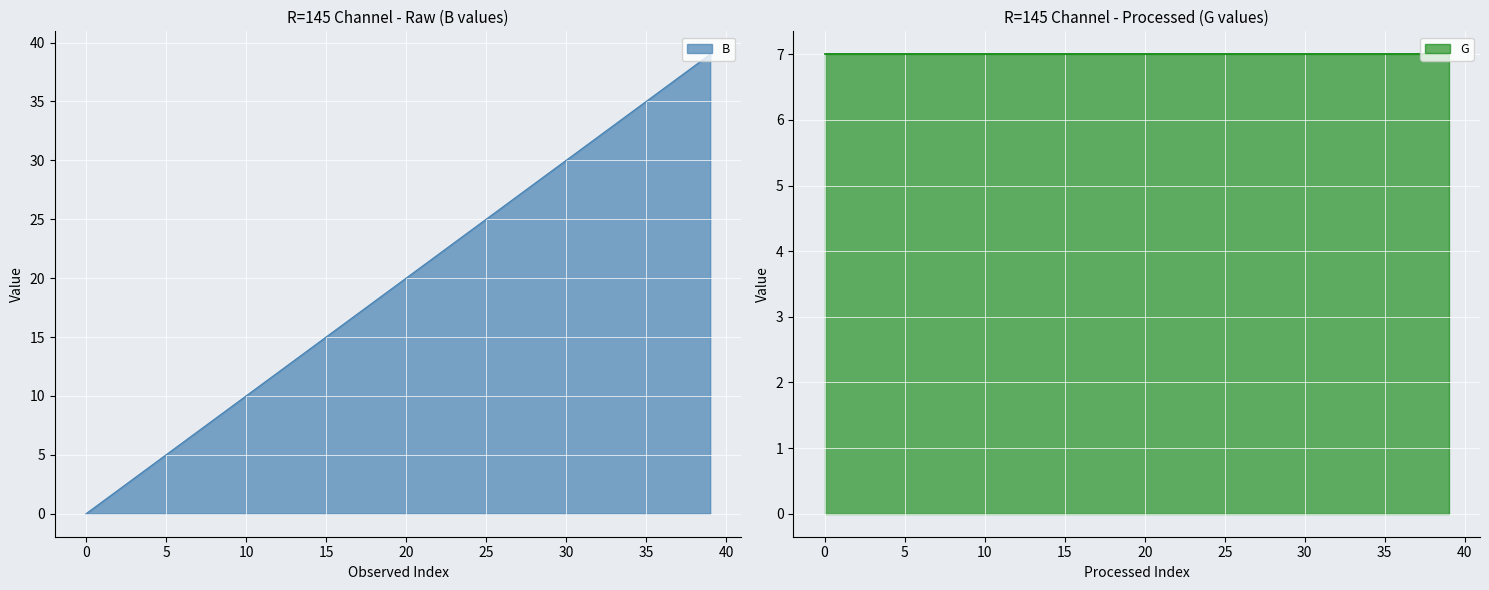

Rank the categories by value from highest to lowest.

39, 38, 37, 36, 35, 34, 33, 32, 31, 30, 29, 28, 27, 26, 25, 24, 23, 22, 21, 20, 19, 18, 17, 16, 15, 14, 13, 12, 11, 10, 9, 8, 7, 6, 5, 4, 3, 2, 1, 0